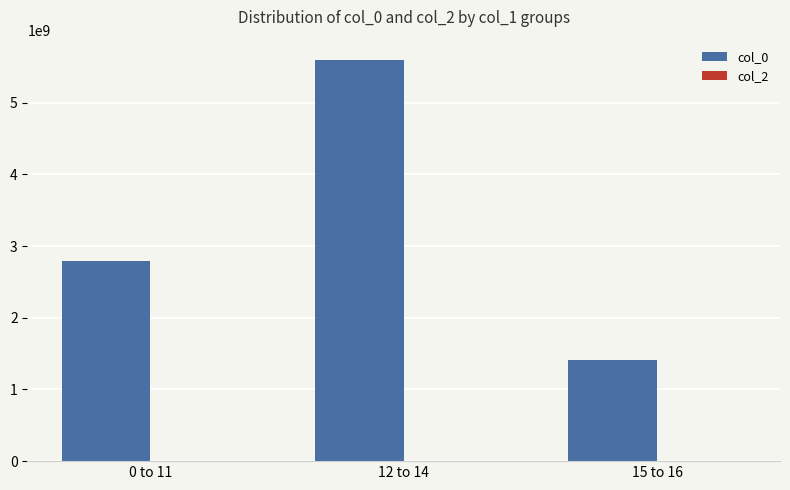

Where is the data nearest to the value 3502029639?

0 to 11